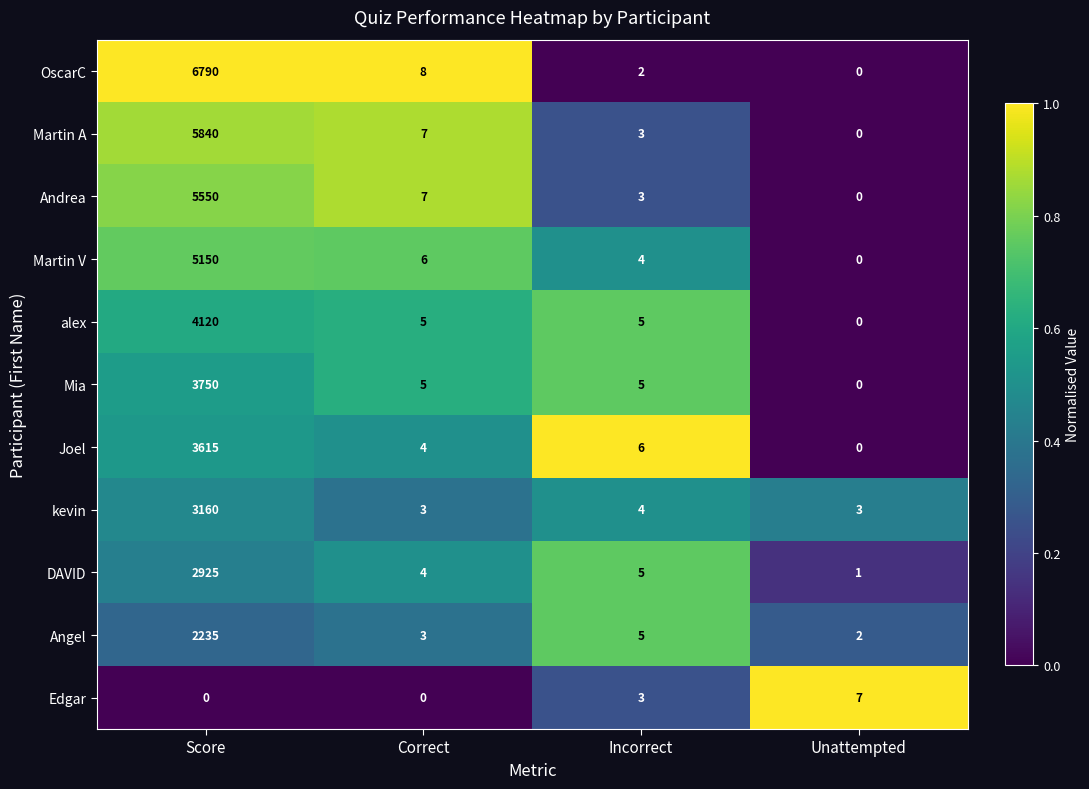

What is the sum of all Edgar values?

10